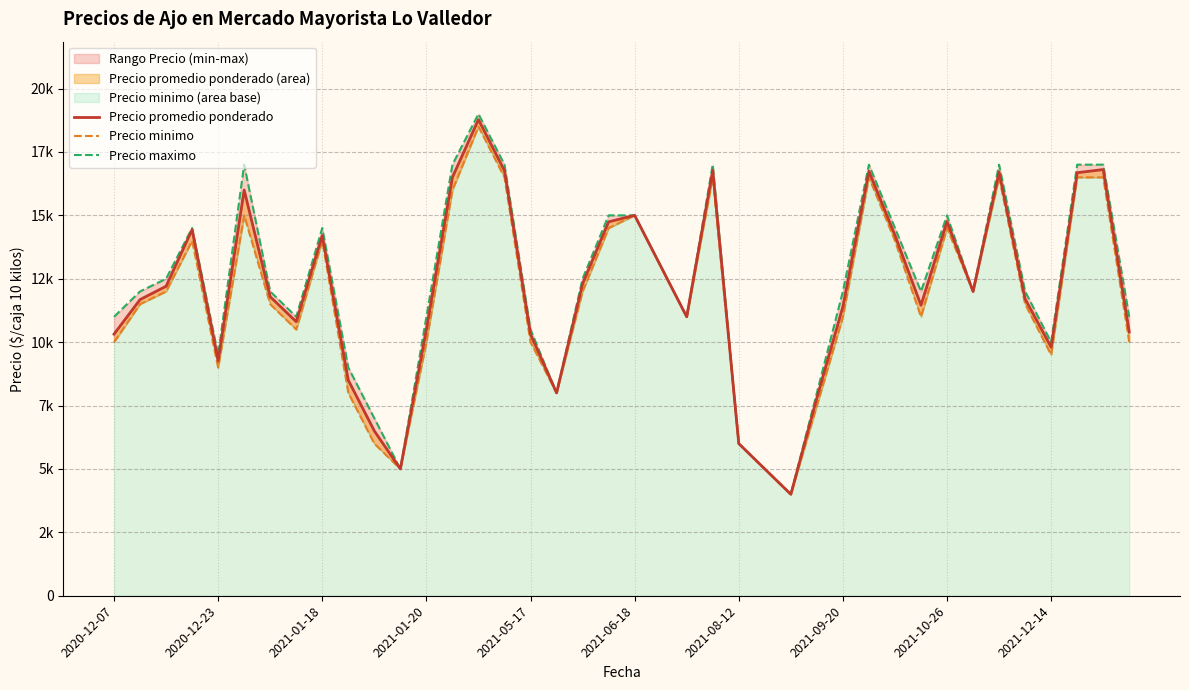

Reading right to left, extract all data points from this chart.

Precio promedio ponderado: 10405	16808	16682	9800	11708	16705	12000	14755	11455	14219	16740	11400	7800	4000	5000	6000	16773	11000	13000	15000	14745	12300	8000	10312	16760	18778	16500	10500	5000	6500	8500	14204	10808	11791	16000	9268	14437	12204	11679	10316
Precio minimo: 10000	16500	16500	9500	11500	16500	12000	14500	11000	14000	16500	11000	7500	4000	5000	6000	16500	11000	13000	15000	14500	12000	8000	10000	16500	18500	16000	10000	5000	6000	8000	14000	10500	11500	15000	9000	14000	12000	11500	10000
Precio maximo: 11000	17000	17000	10000	12000	17000	12000	15000	12000	14500	17000	12000	8000	4000	5000	6000	17000	11000	13000	15000	15000	12500	8000	10500	17000	19000	17000	11000	5000	7000	9000	14500	11000	12000	17000	9500	14500	12500	12000	11000